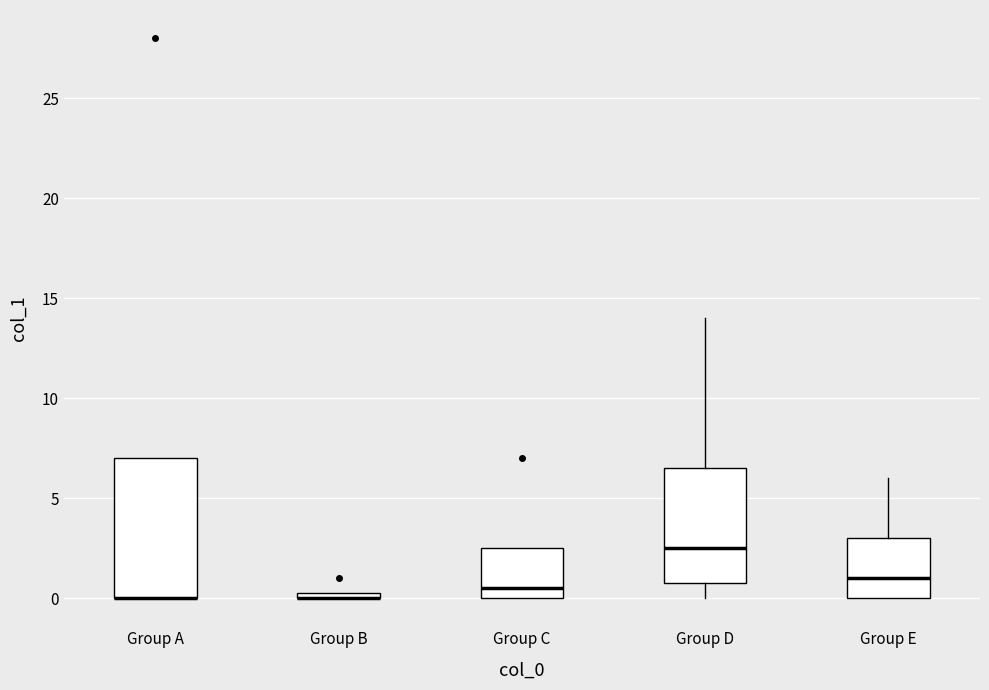

Comparing the boxes themselves (not the whiskers), which one is the tallest?

Group A